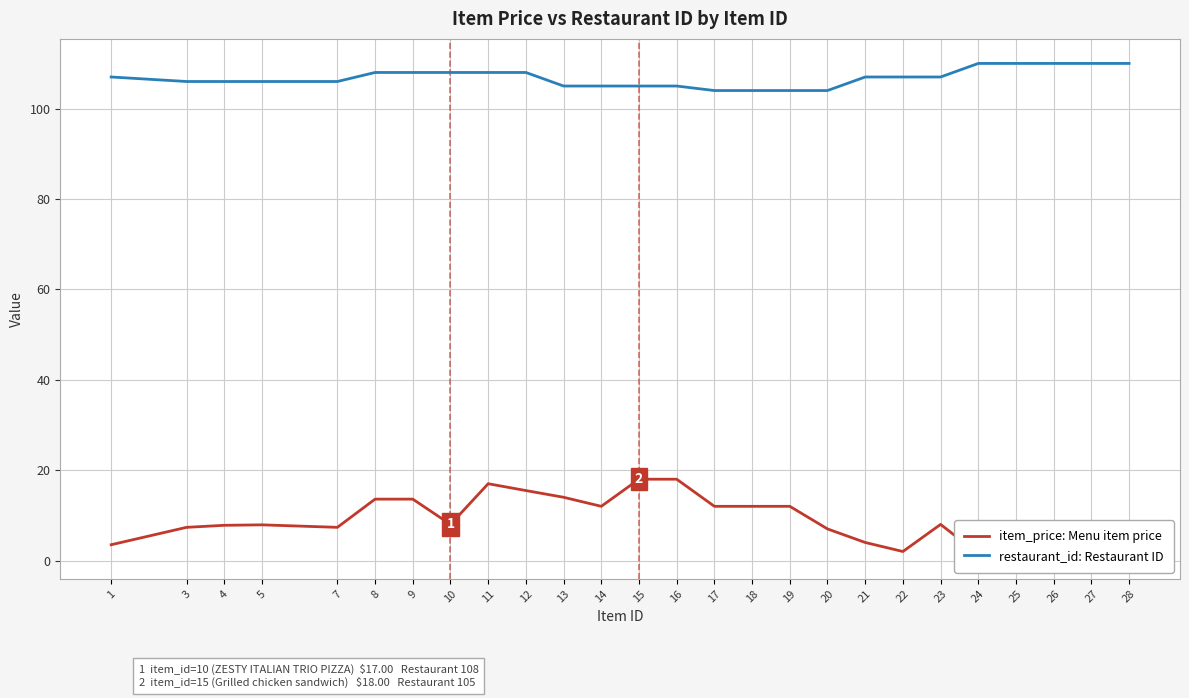

True or false: restaurant_id: Restaurant ID has more than 0 interior local peaks.

False